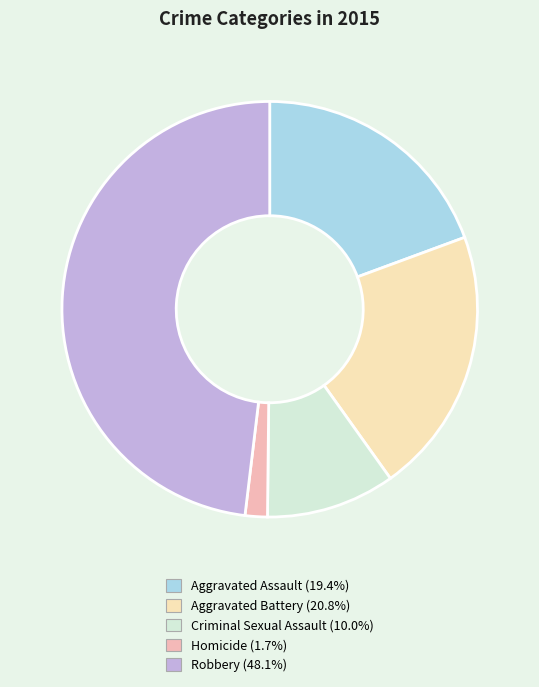

Combined, do Criminal Sexual Assault and Aggravated Battery account for over 50%?

No